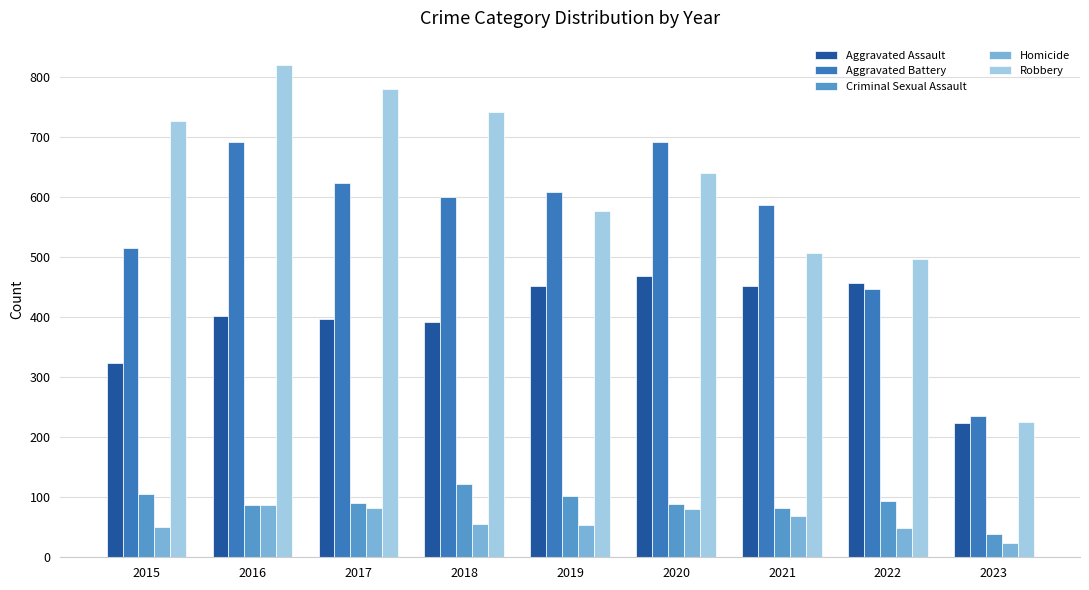

What is the difference between the Homicide values at 2022 and 2023?

24